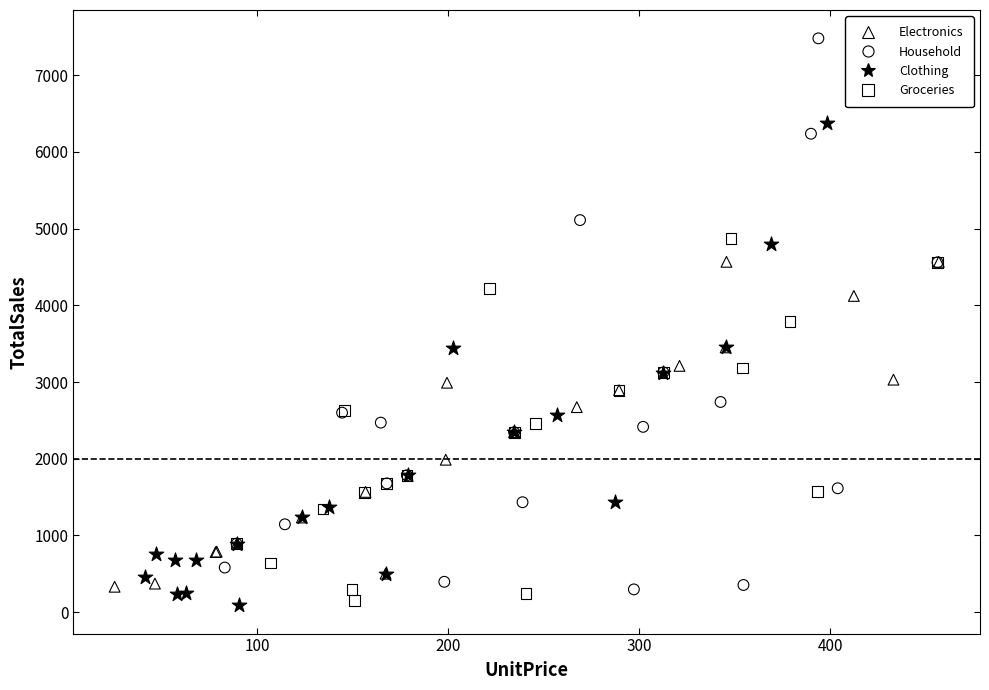

Which series contains the highest Y value?

Household